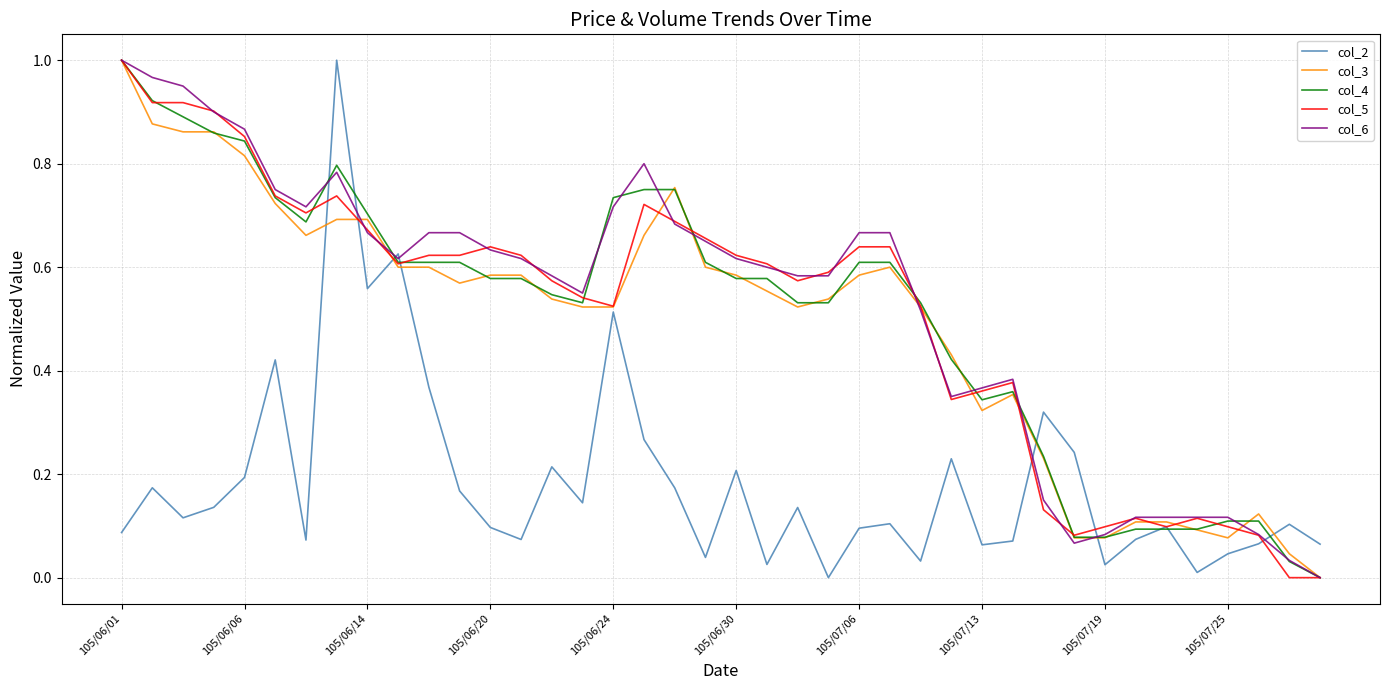

Which category has the highest value in the col_5 series?

105/06/01